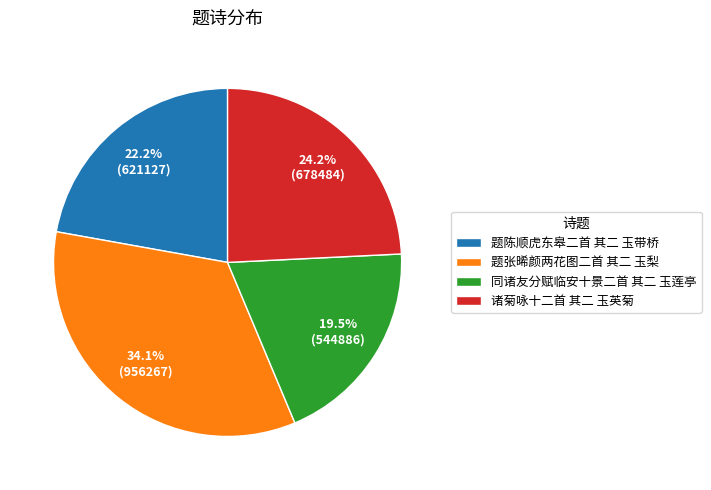

Which category has the biggest portion of the pie?

题张晞颜两花图二首 其二 玉梨